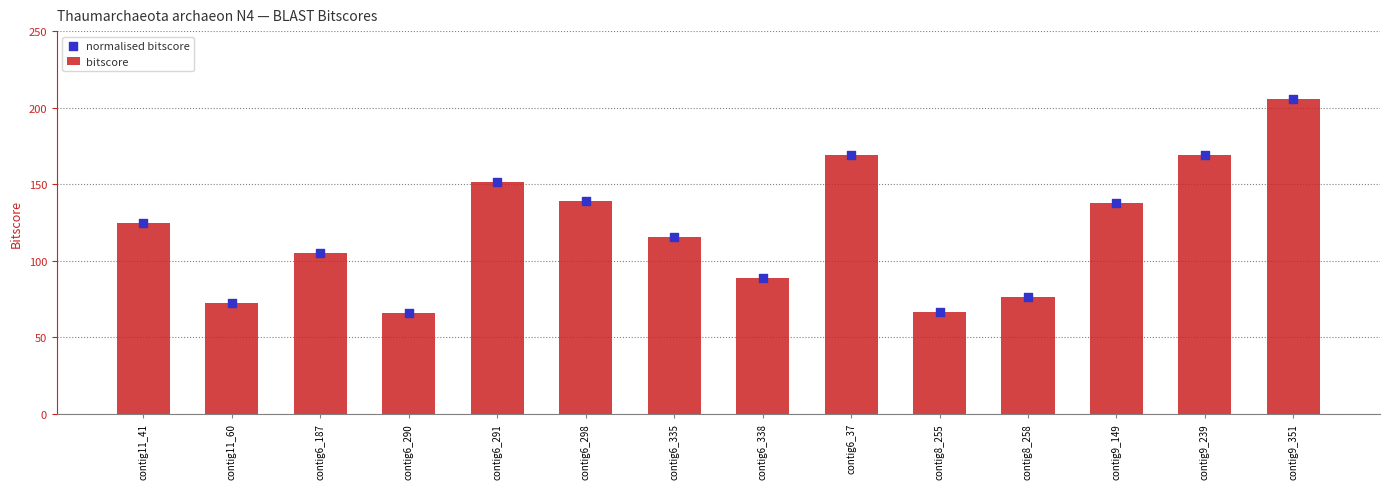

Which series has the largest total across all categories?

bitscore